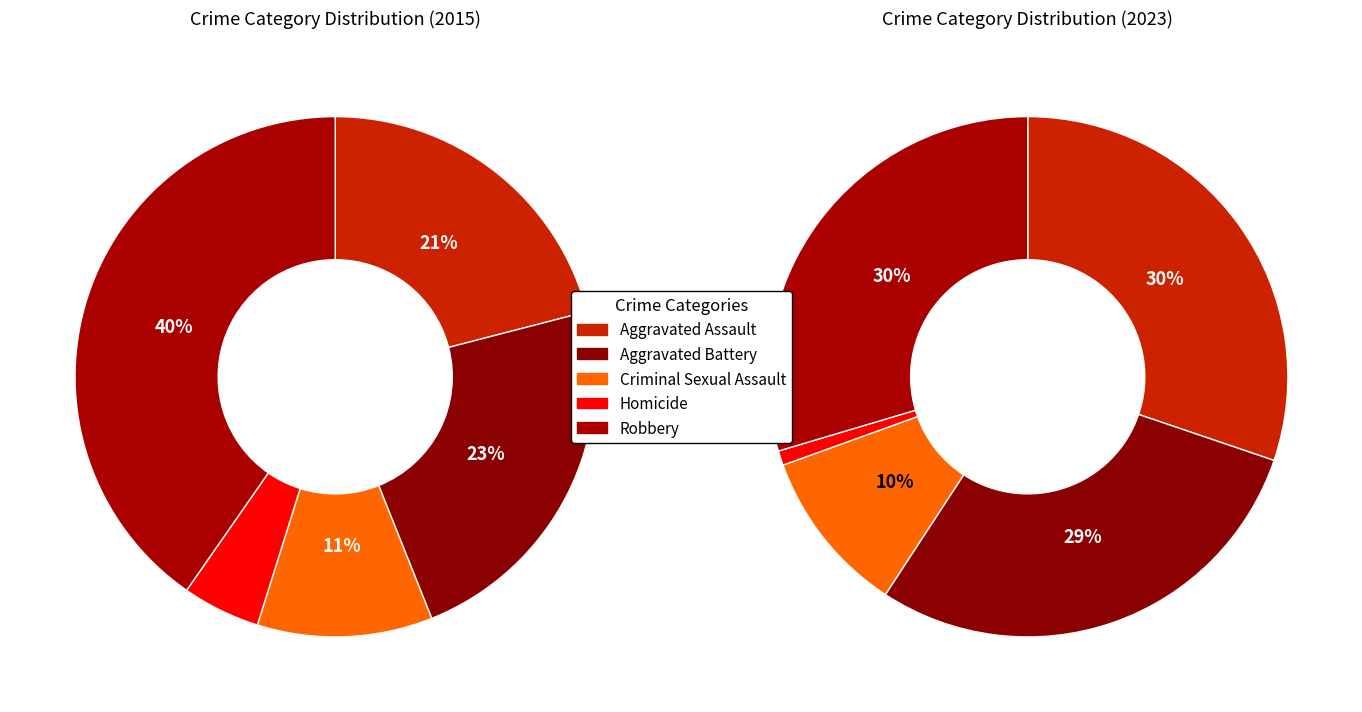

To the nearest percent, what percentage of the pie is 4?

40%